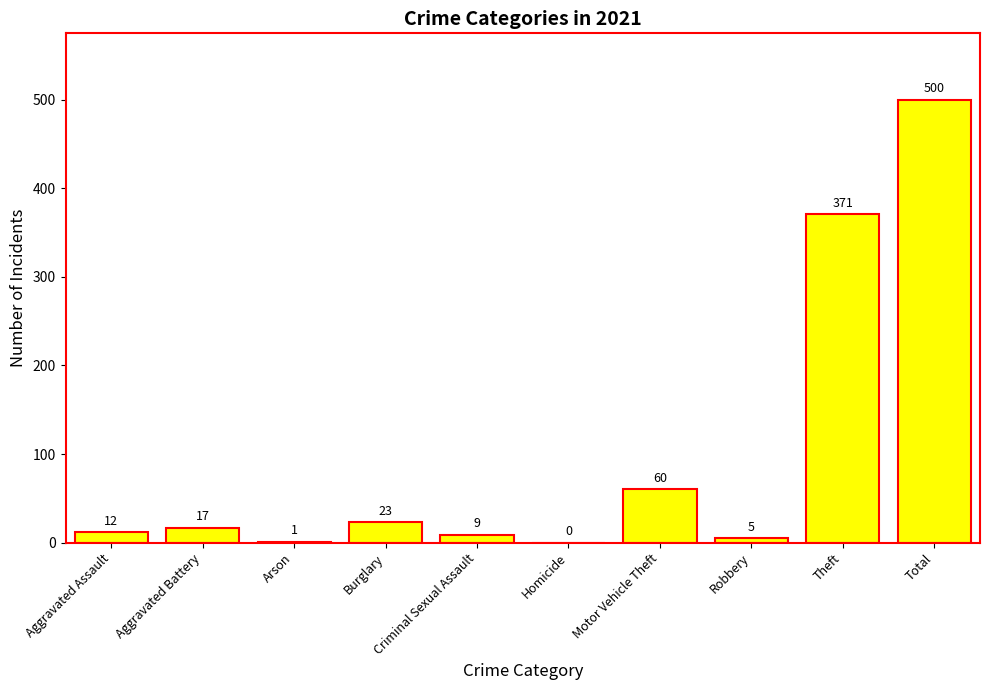

What is the sum of all values?

998